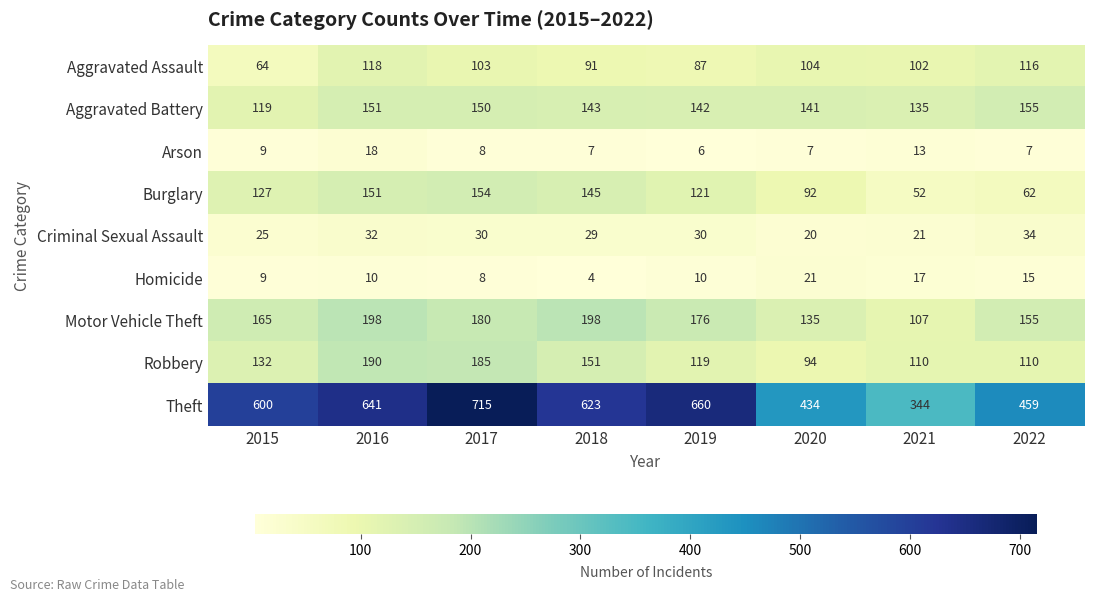

Which category has the lowest value across all series?

2018